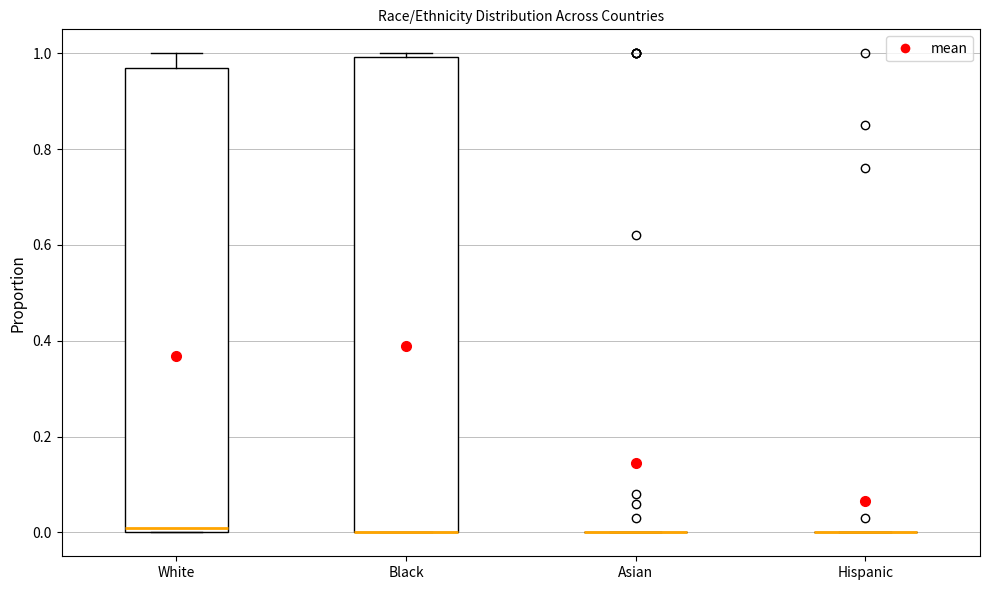

Which box is the tallest, from its lower edge to its upper edge?

Black